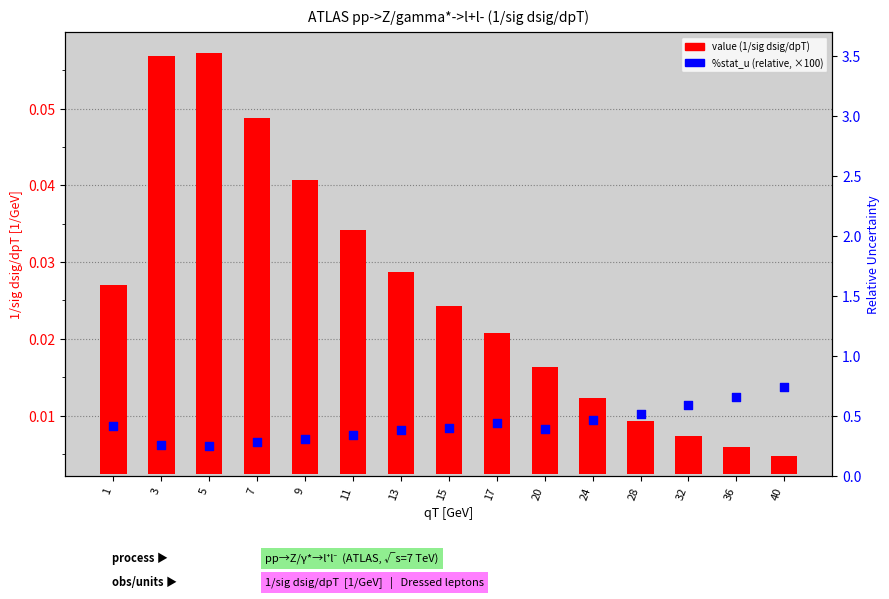

Is the value of %stat_u (relative) at 15 greater than the value of value (1/sig dsig/dpT) at 1?

Yes